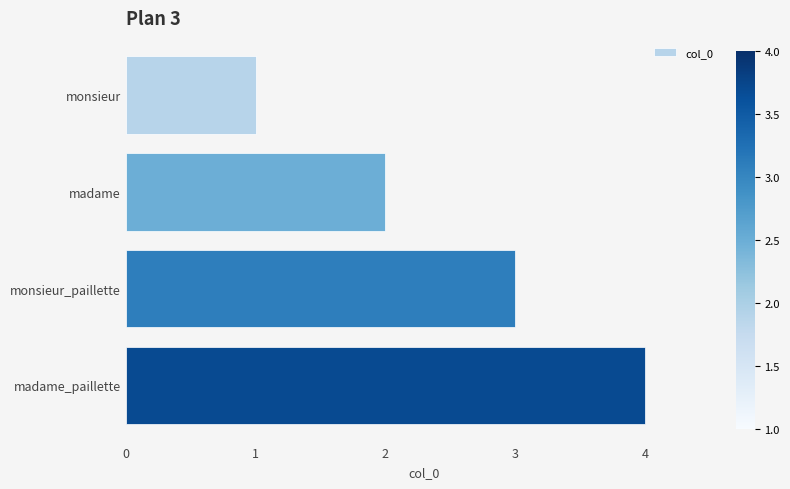

True or false: the data shows 1 at monsieur.

True